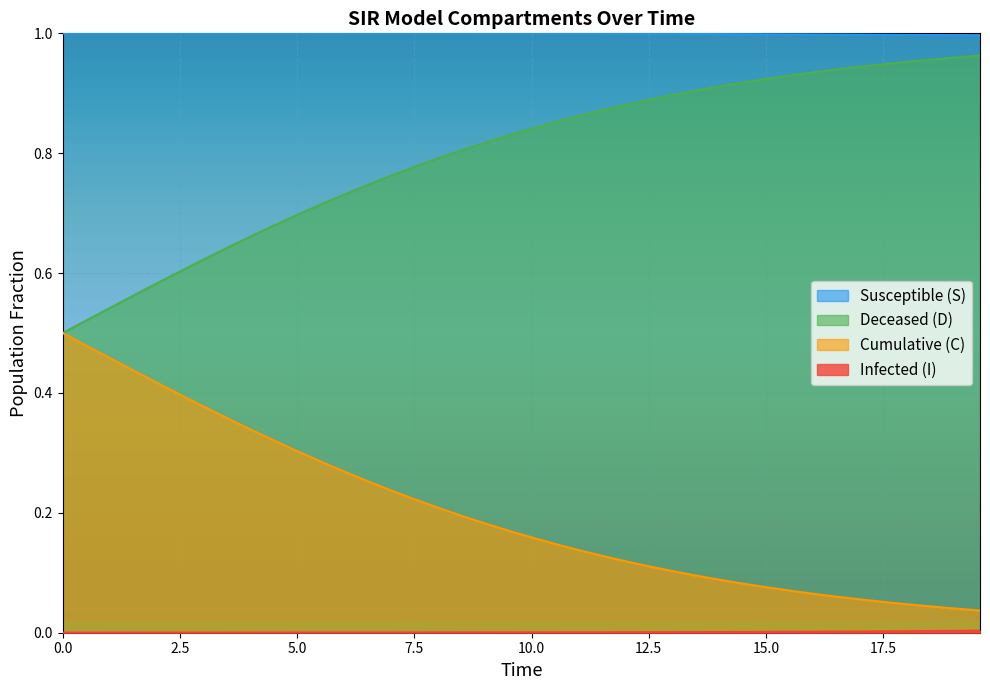

What are all the series names shown in the legend?

S, I, C, D